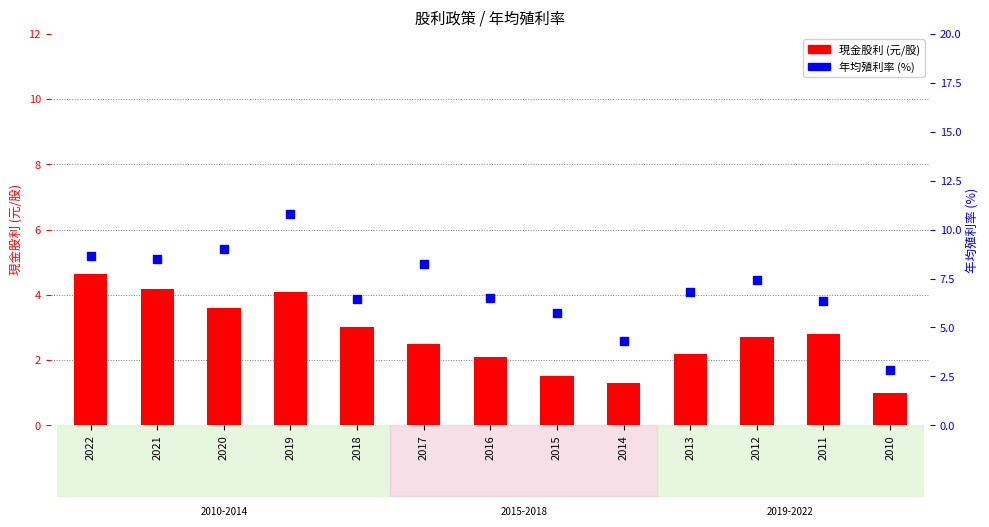

At which category is the sum across all series the highest?

2019